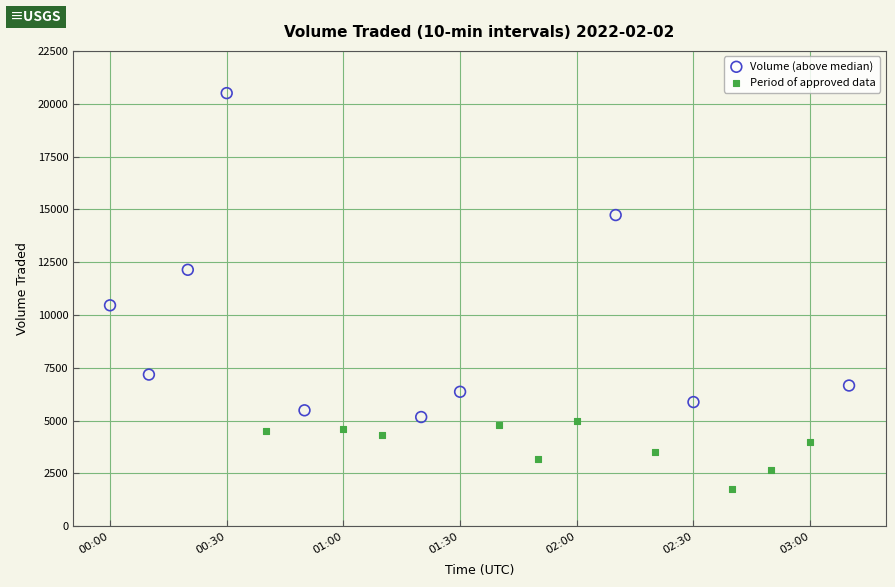

What are all the series names shown in the legend?

Volume (above median), Period of approved data